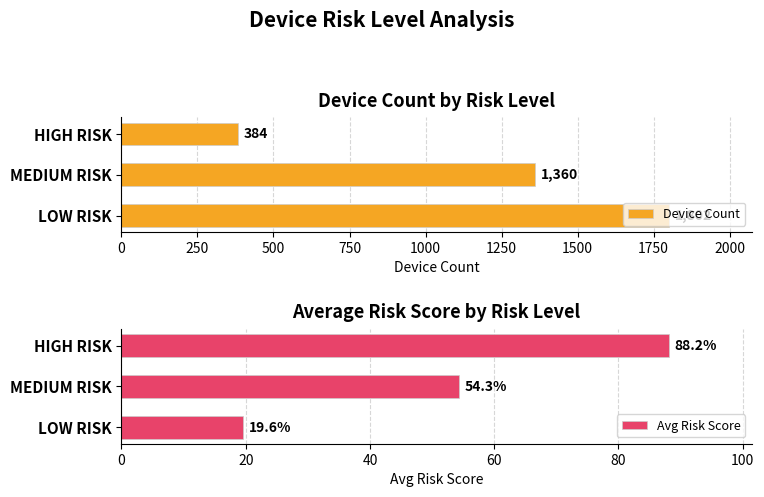

What is the difference between the Avg Risk Score values at MEDIUM RISK and LOW RISK?

34.7